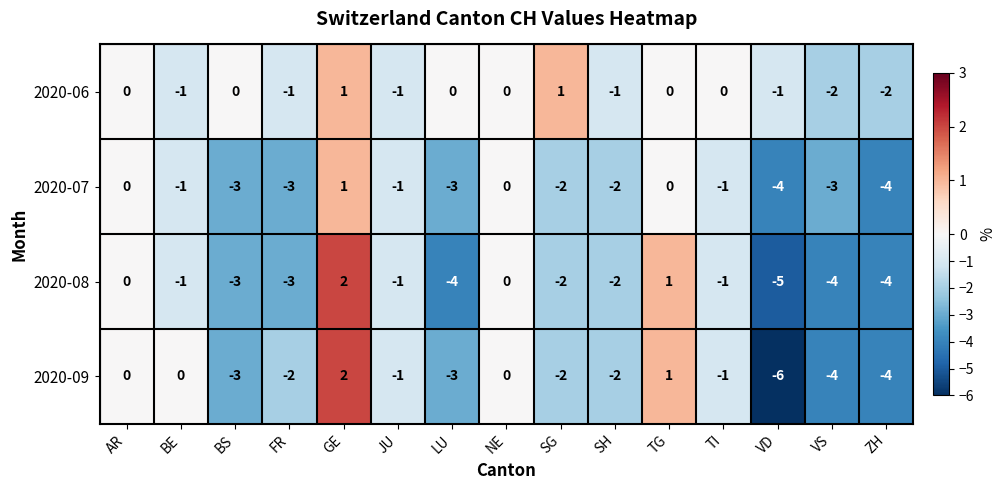

The value of 2020-06 at TI is 0. True or false?

True